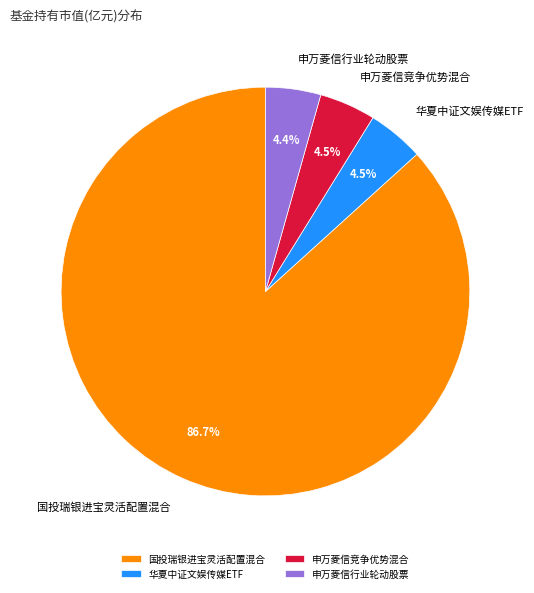

Is 国投瑞银进宝灵活配置混合 the majority of the pie?

Yes